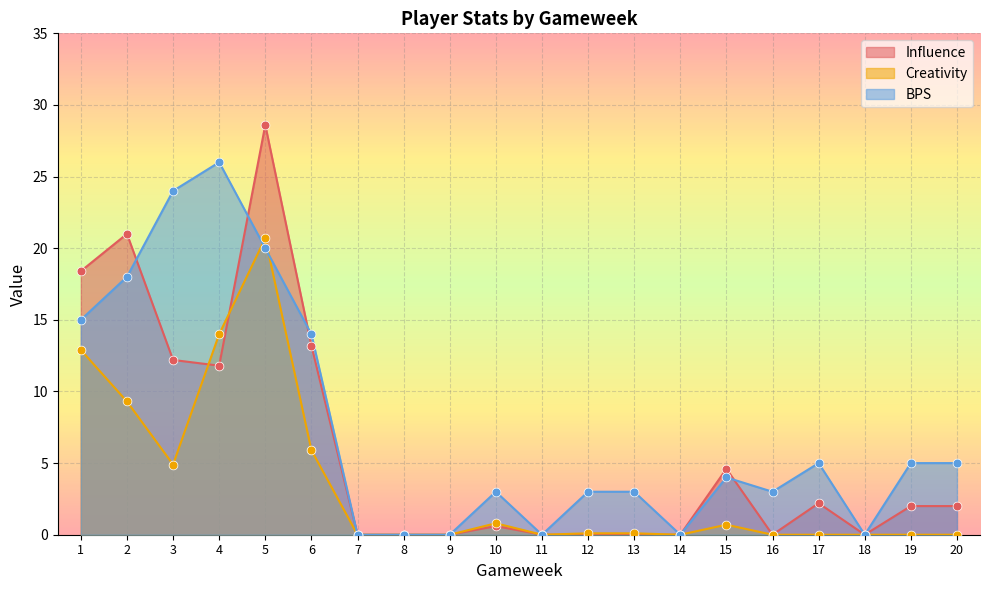

Which series contains the highest Y value?

Influence